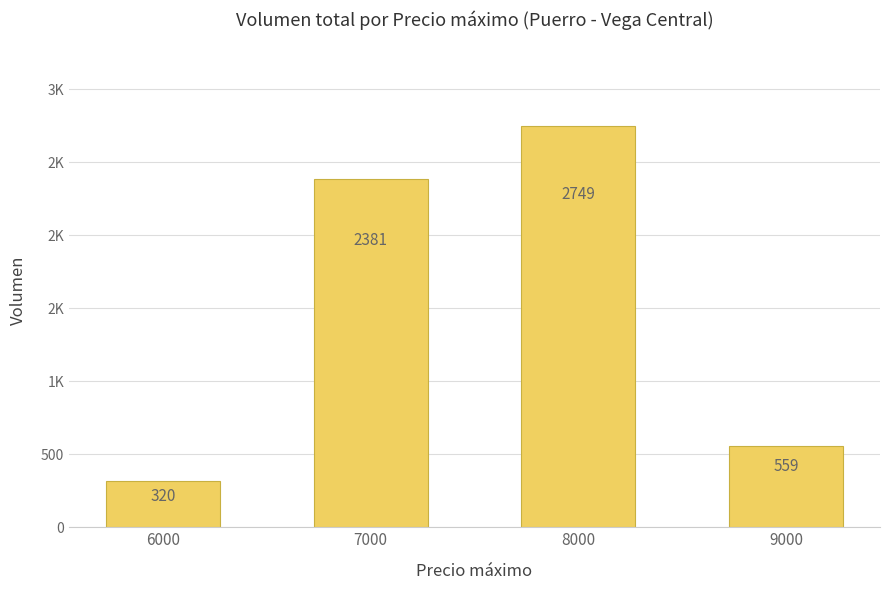

Are the bars horizontal?

No